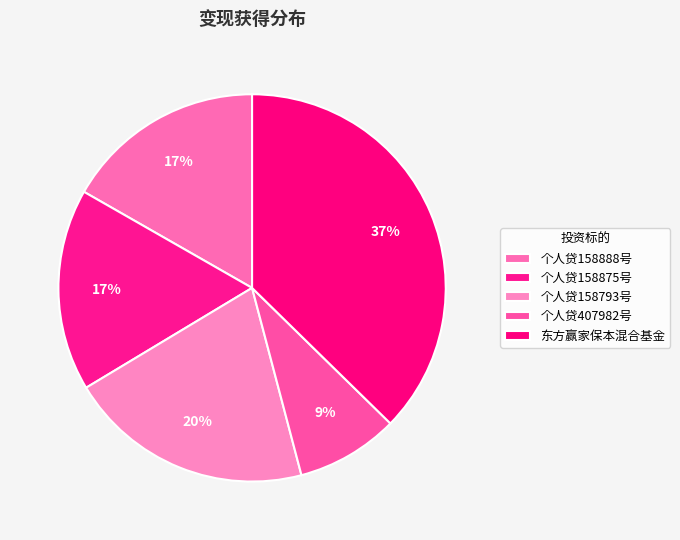

To the nearest percent, what portion does 个人贷407982号 represent?

9%